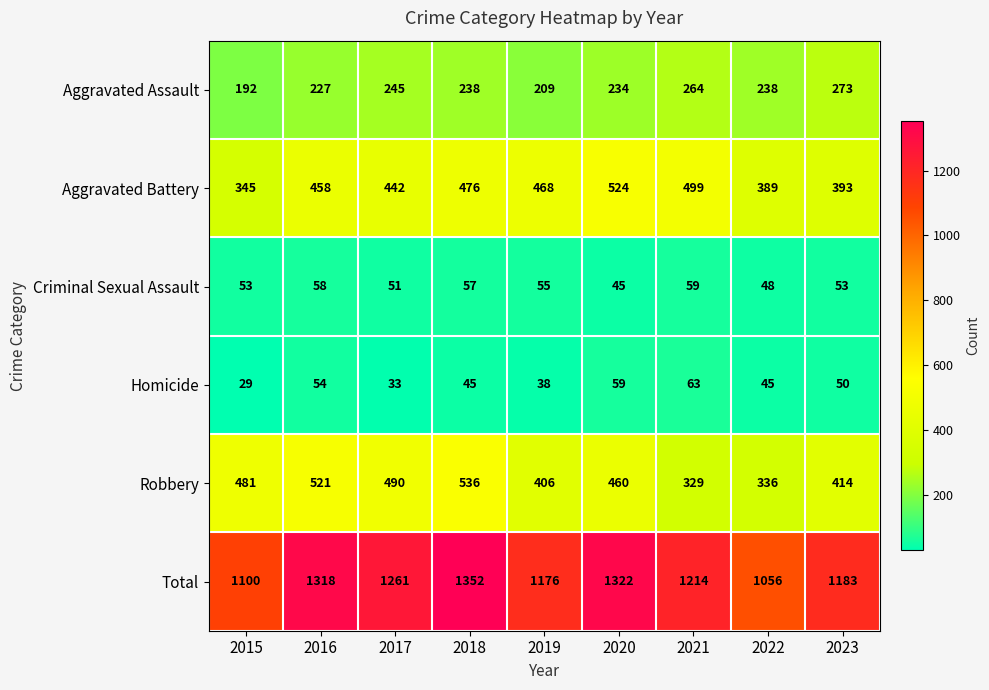

What is the difference between the Aggravated Assault values at 2016 and 2020?

7